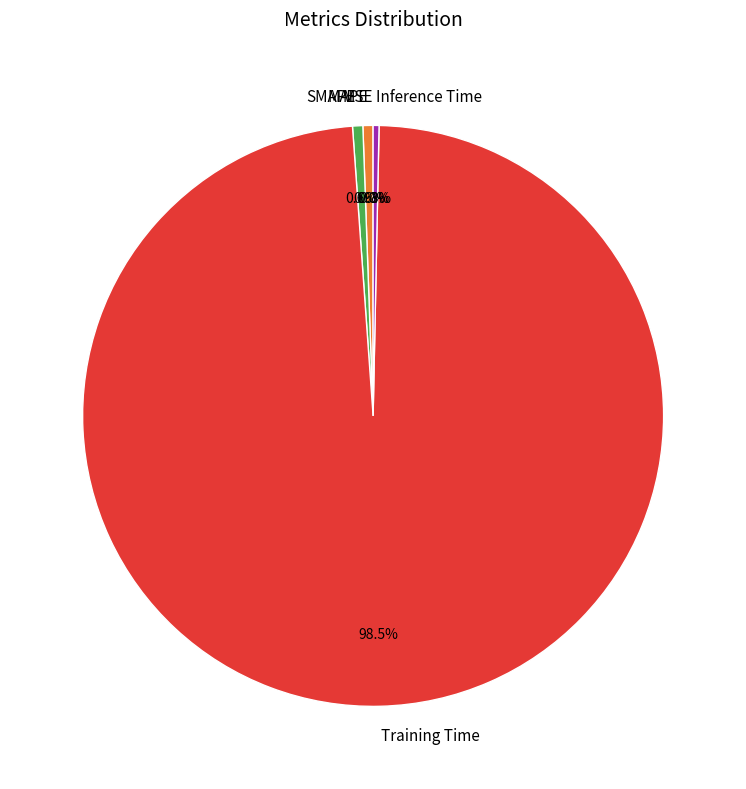

Which has a higher value, Training Time or Inference Time?

Training Time